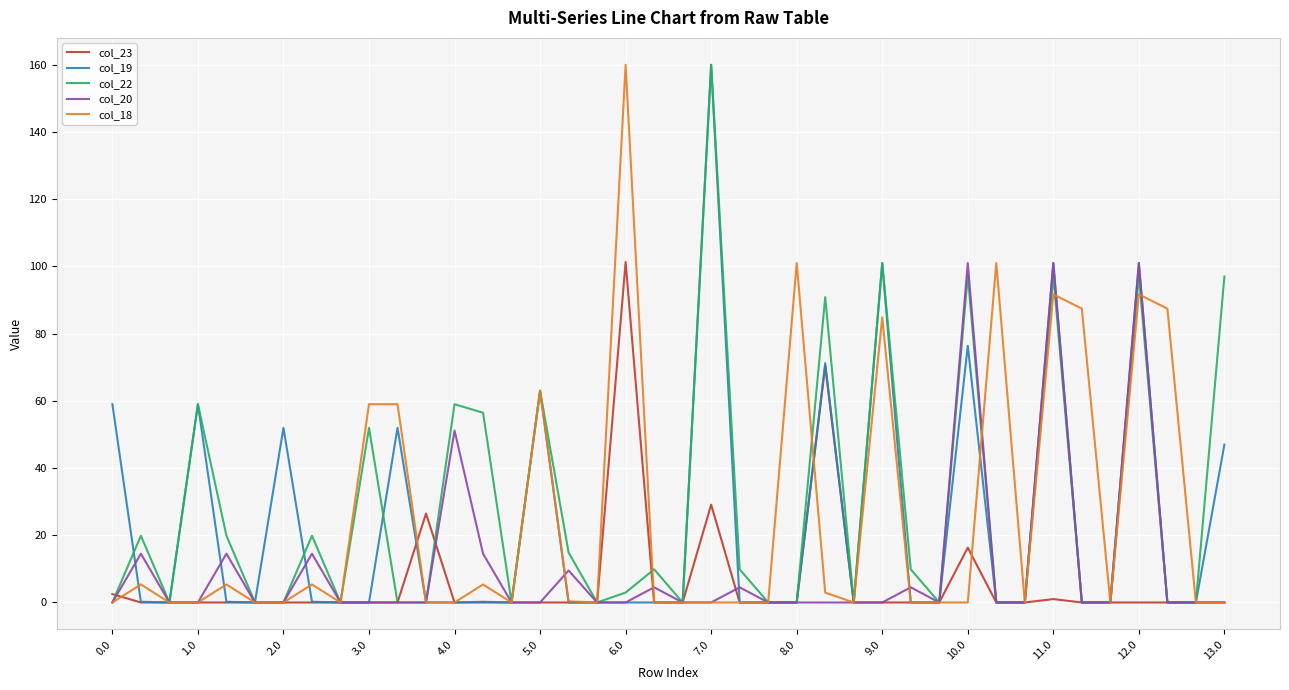

Count the number of data series in this chart.

5